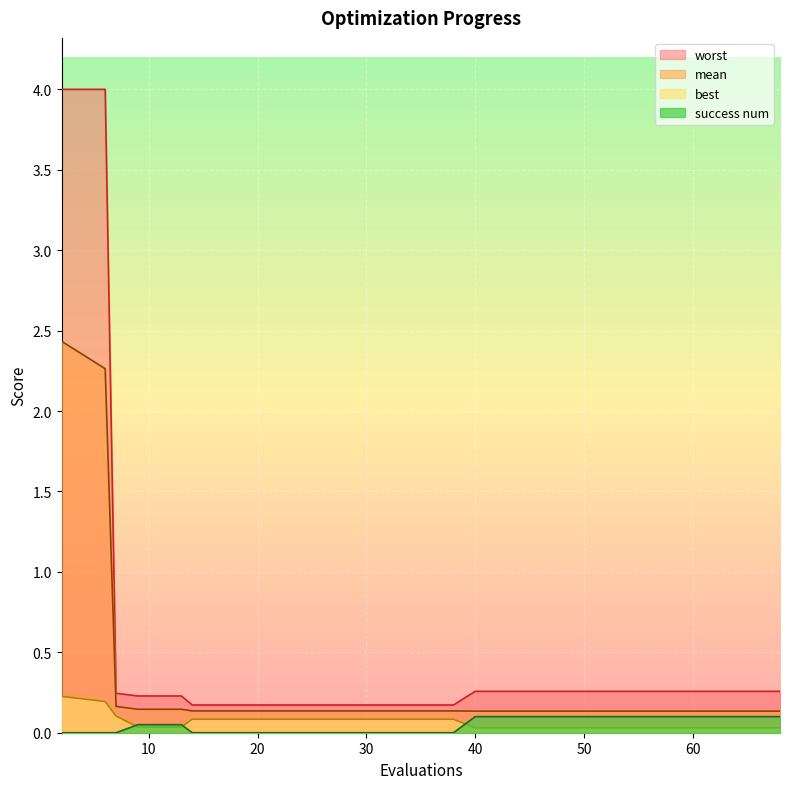

At how many categories does at least one series exceed 2?

2